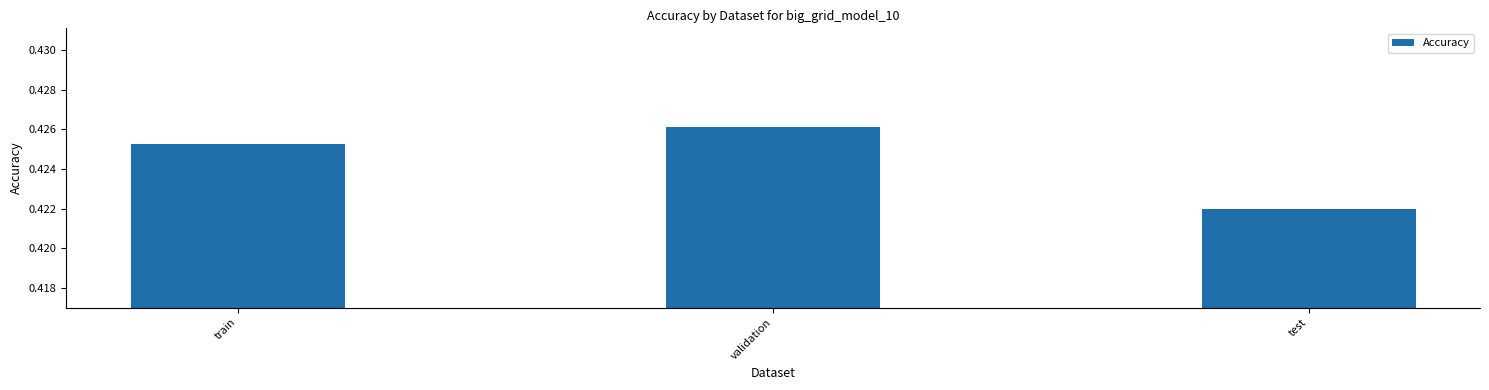

Count the values in the range 0 to 1.

3